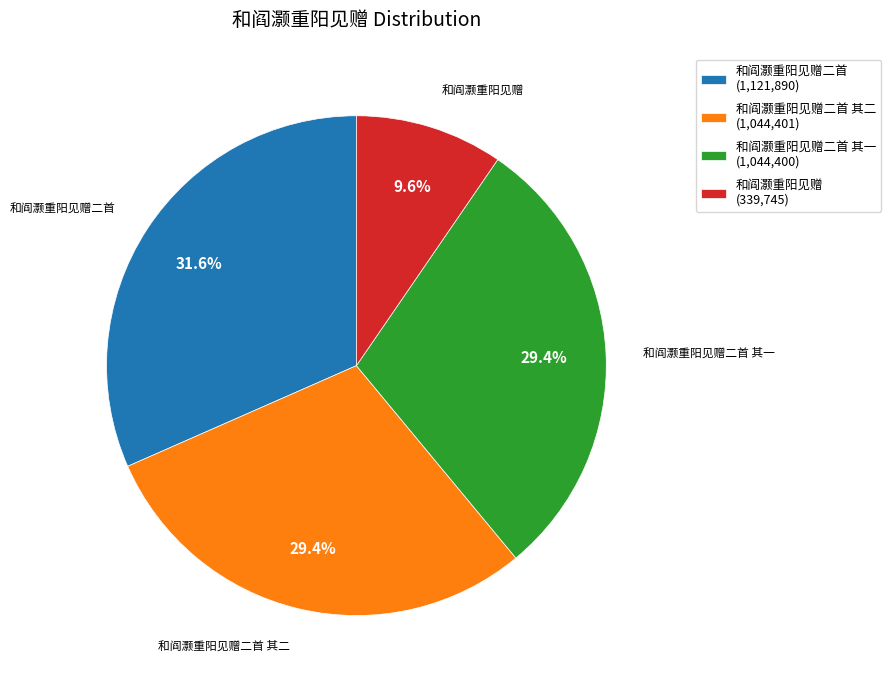

What is the ratio of the value at 和阎灏重阳见赠 (339,745) to the value at 和阎灏重阳见赠二首 其二 (1,044,401)?

0.3